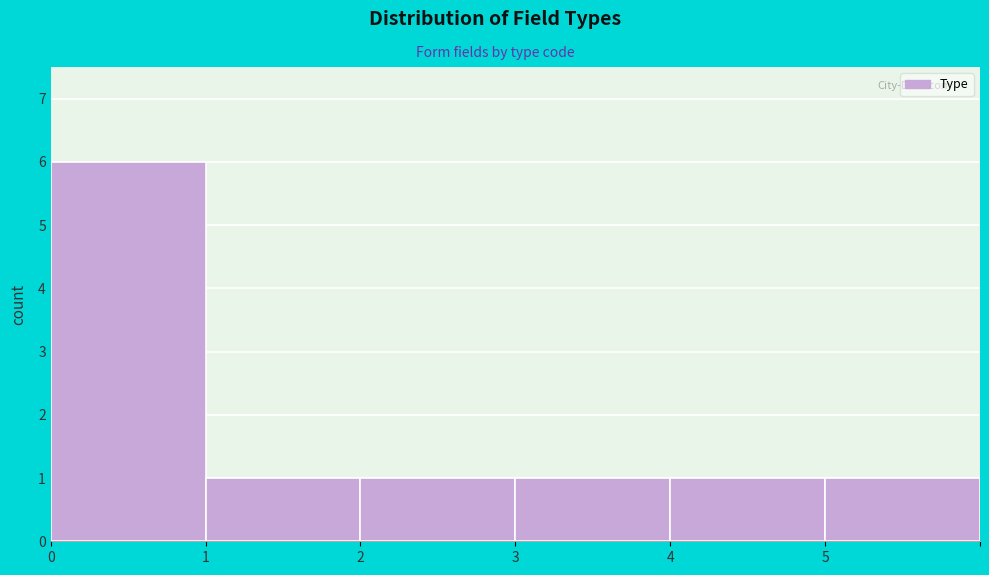

Reading right to left, list all the values displayed in this chart.

5=1	4=1	3=1	2=1	1=1	0=6